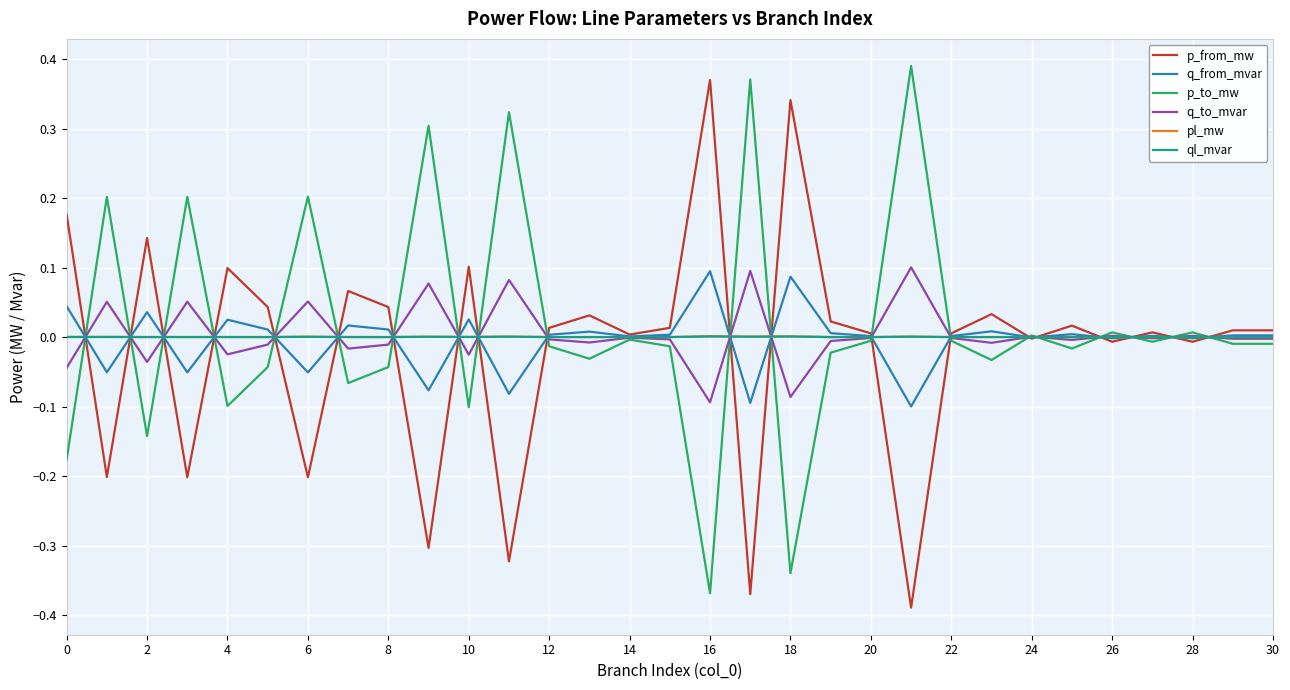

At which label does p_from_mw reach its peak?

16